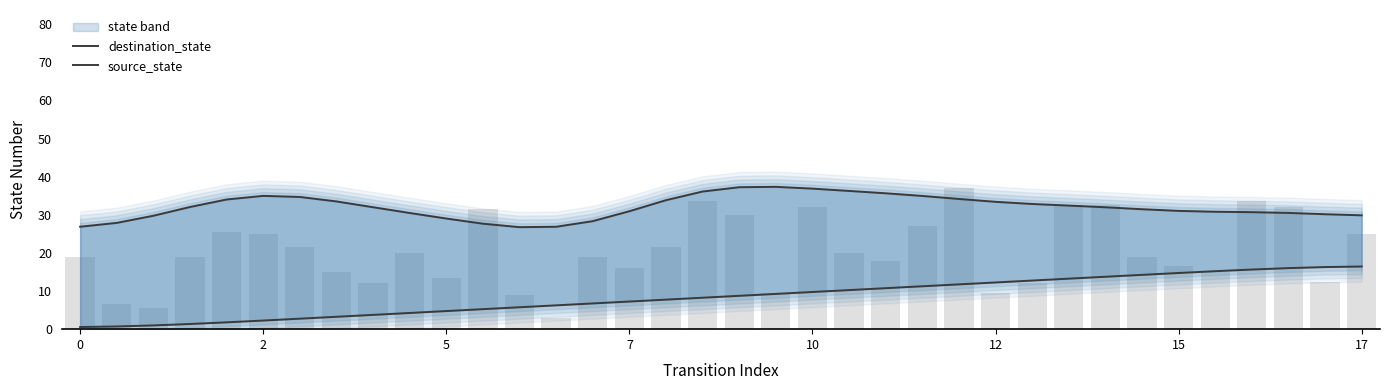

Is the value of destination_state at 23 greater than the value of source_state at 14?

Yes